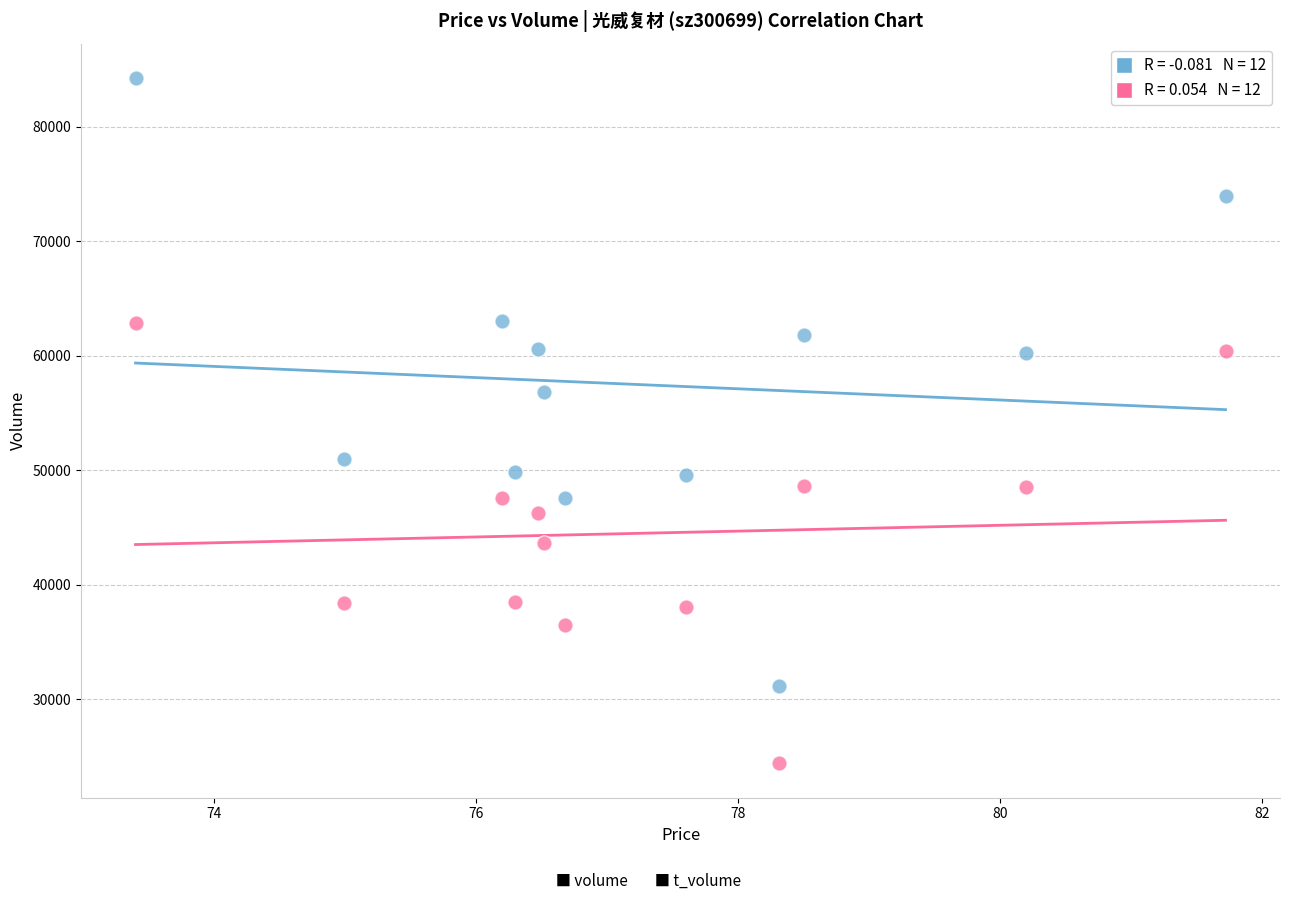

Across all series, what Y value is closest to 54319?

56859